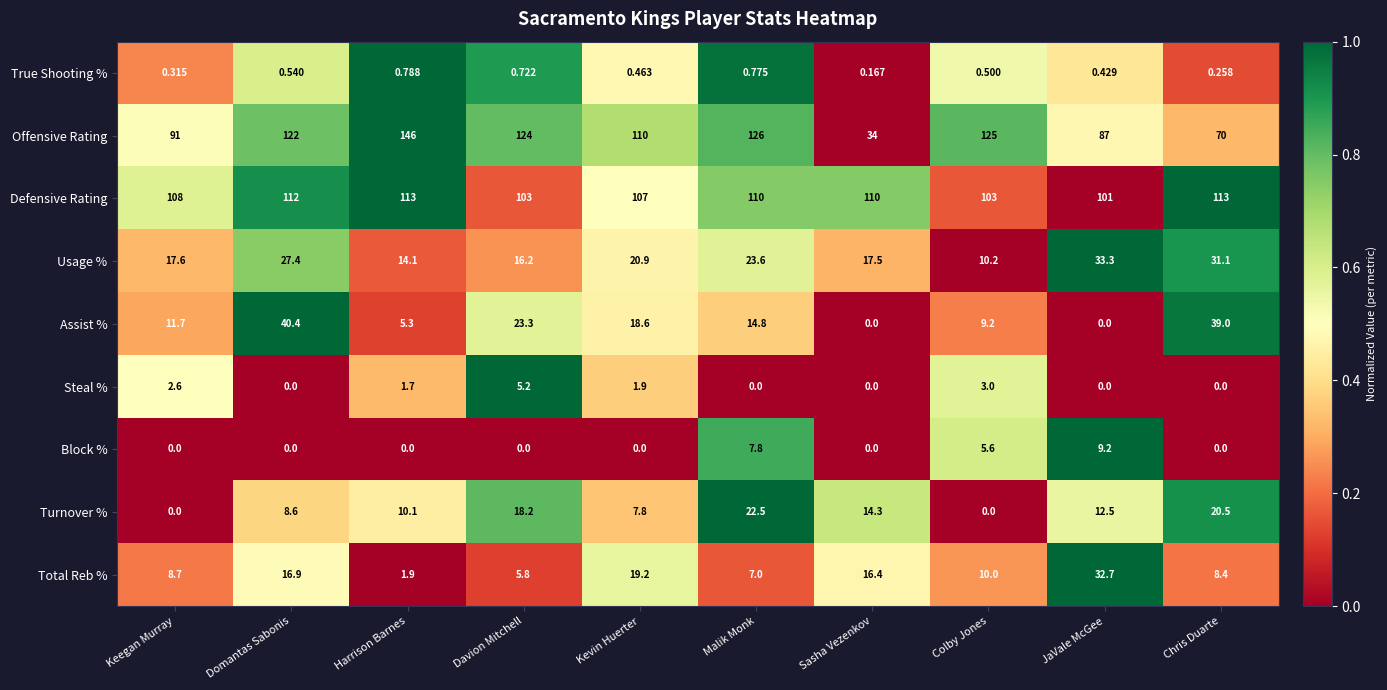

Which series has the widest spread of values?

Offensive Rating